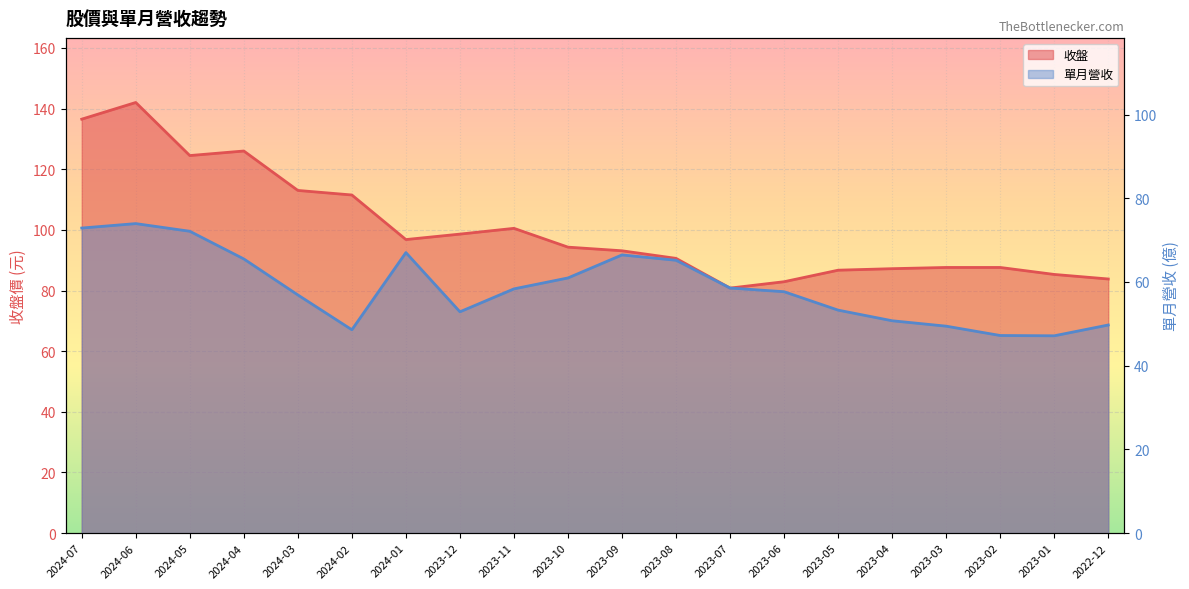

True or false: 收盤 and 單月營收 cross at least once.

False